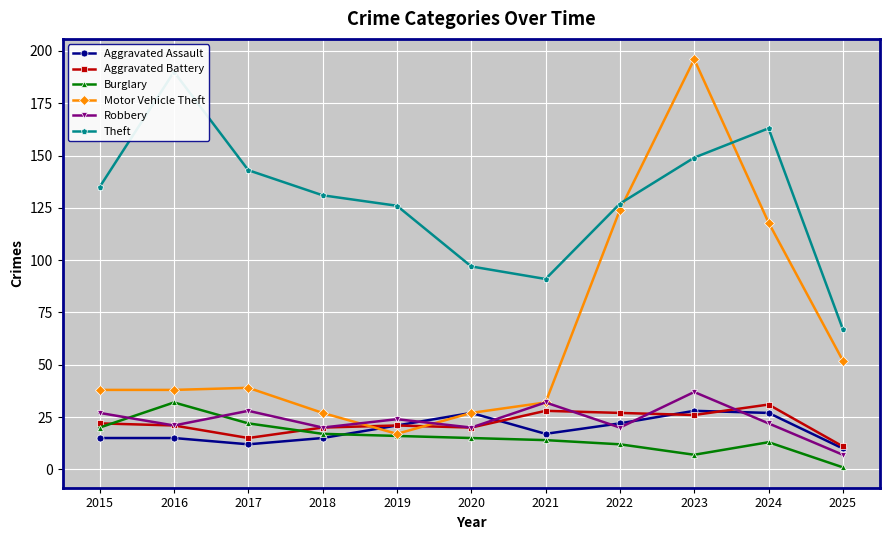

What is the total value across all series at 2022?

332